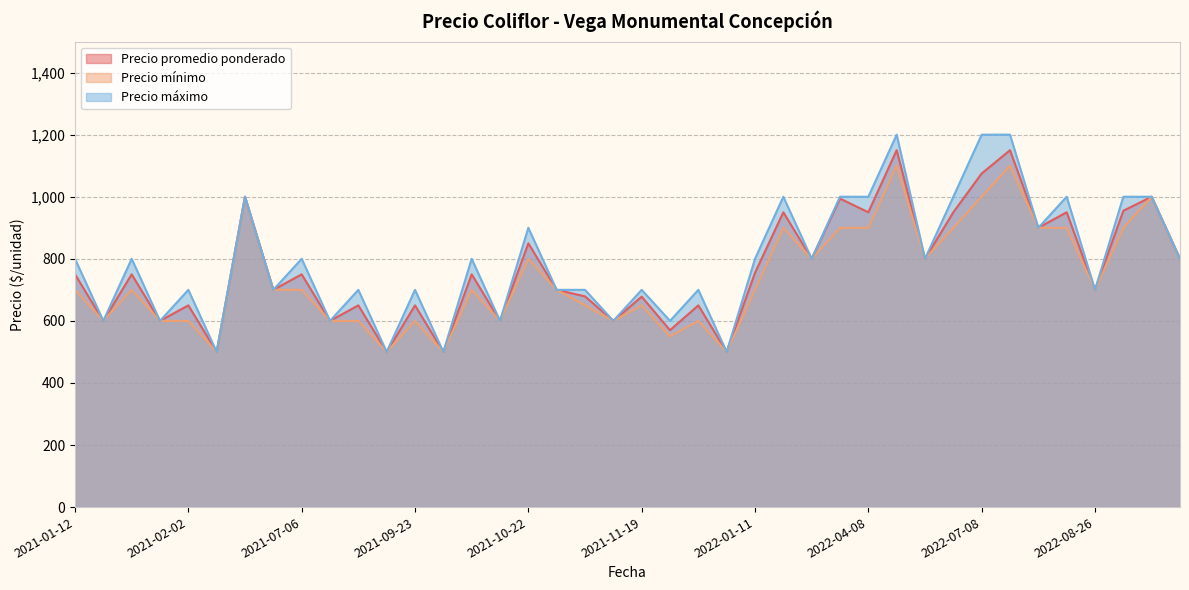

What is the highest value of the Precio mínimo series?

1100